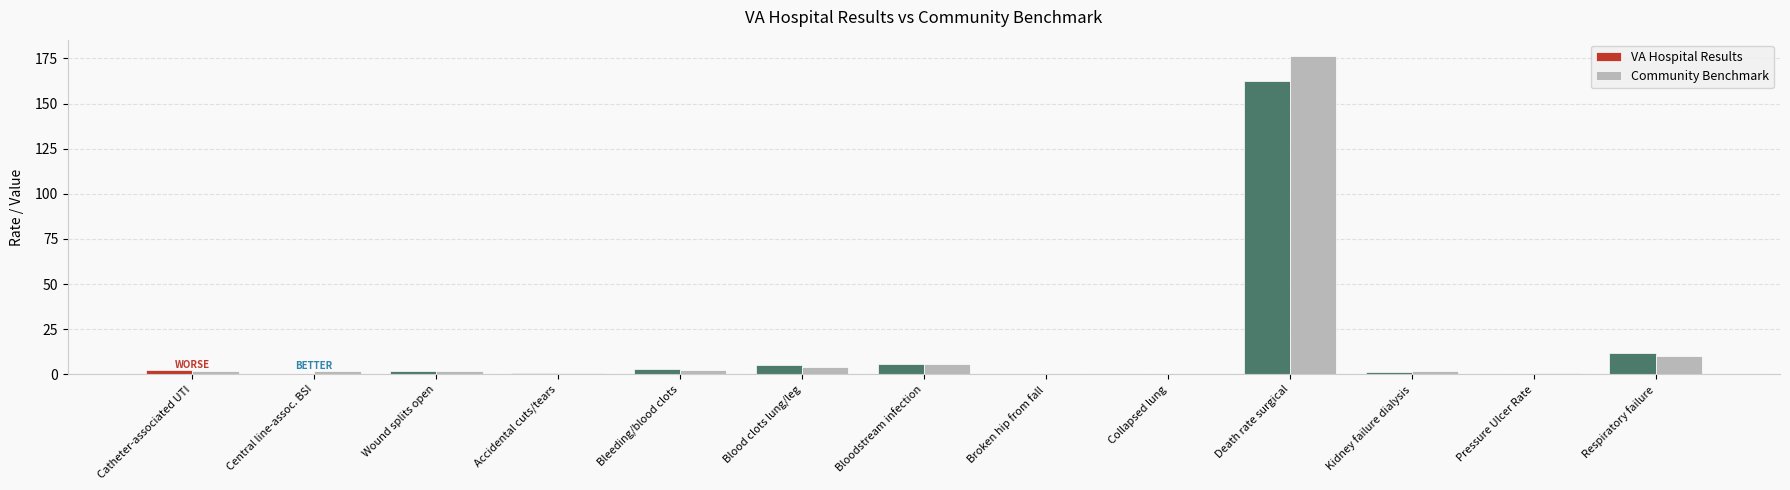

At which category is the sum across all series the highest?

Death rate surgical